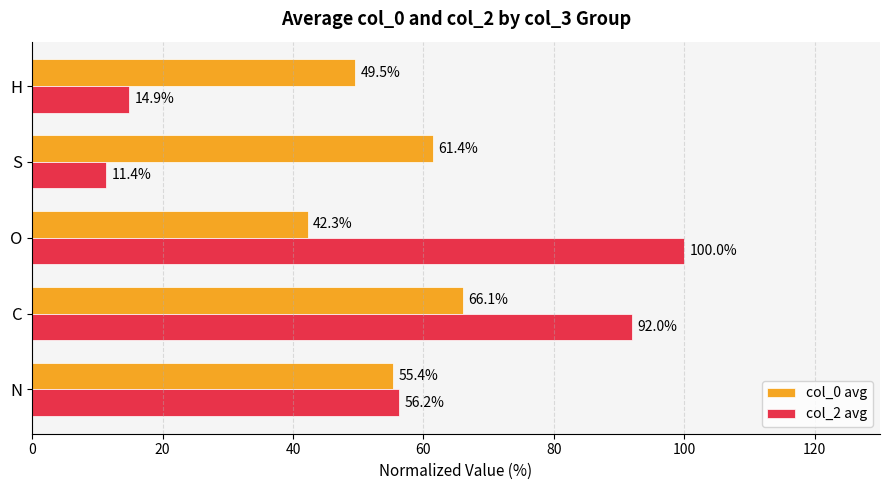

What are all the series names shown in the legend?

col_0 avg, col_2 avg